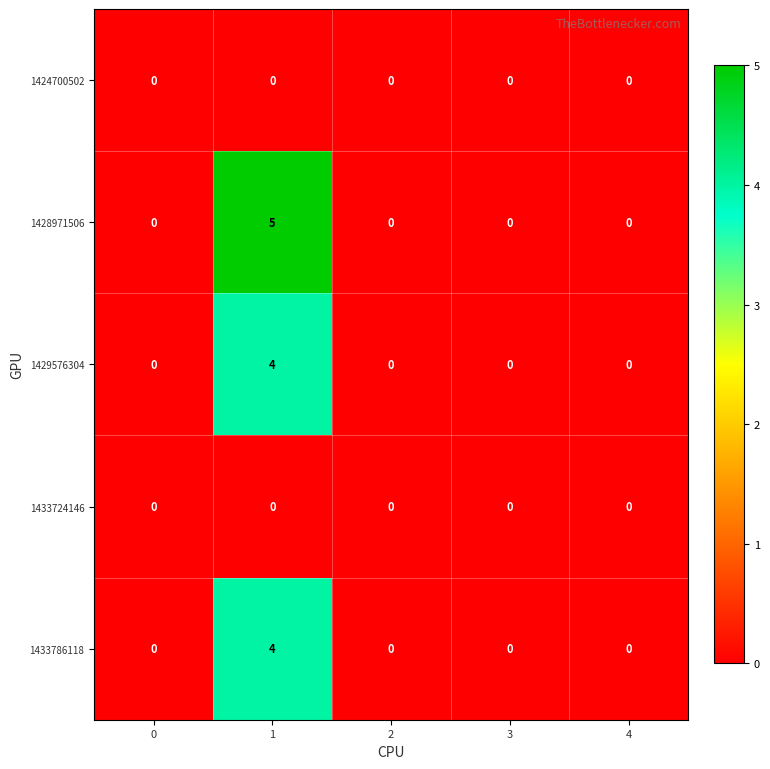

How many categories are shown in the chart?

5